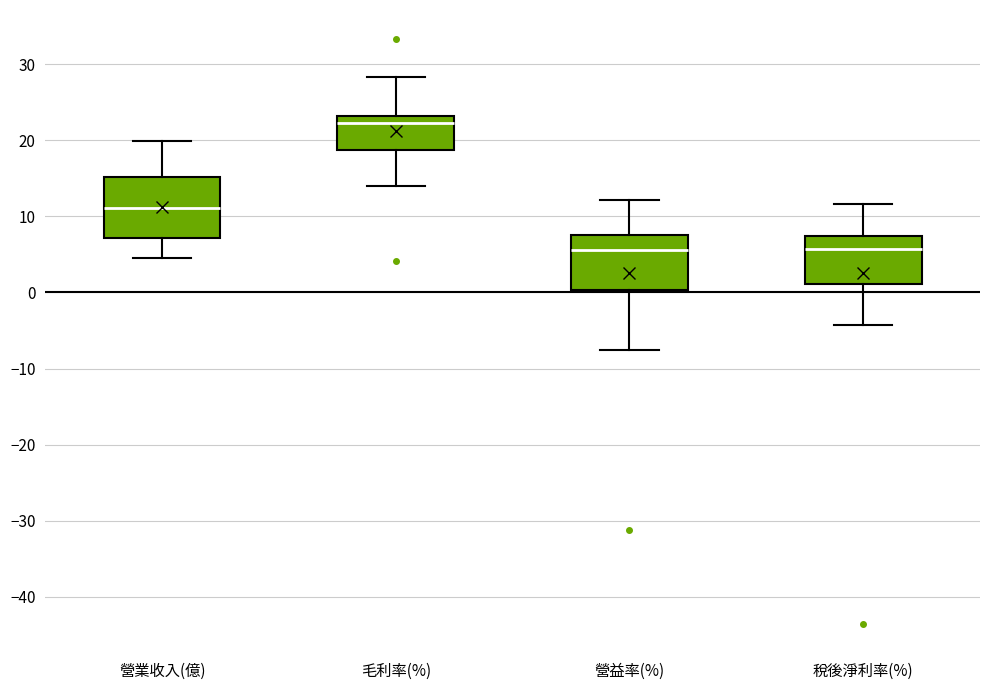

Reading left to right, transcribe this box plot: for each box, give where its median line is, the range the box spans, and where its two whiskers end, as read against the y-axis. The values are not printed on the chart, so give them approximately, as read against the axis.

營業收入(億): median 11, box 7 to 15, whiskers 5 to 20
毛利率(%): median 22, box 19 to 23, whiskers 14 to 28
營益率(%): median 6, box 0 to 8, whiskers -8 to 12
稅後淨利率(%): median 6, box 1 to 7, whiskers -4 to 12